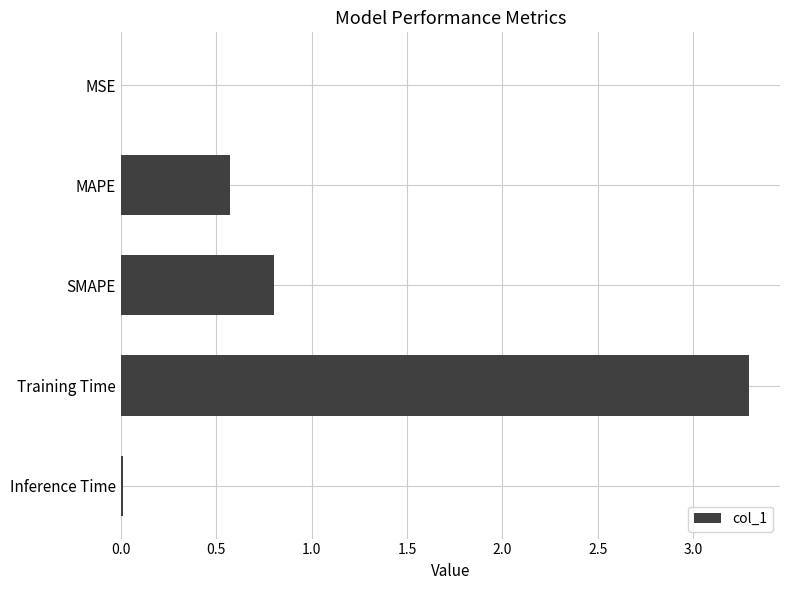

Which category has the highest value across all series?

Training Time